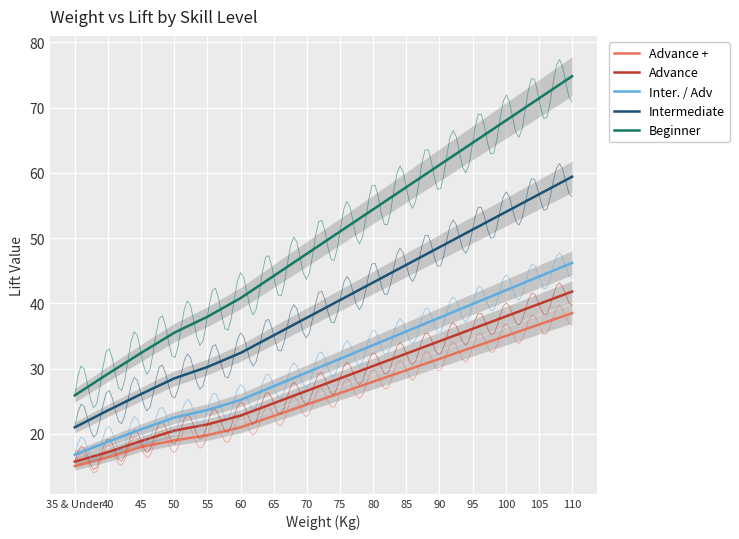

Which has a higher value, 65 or 40?

65